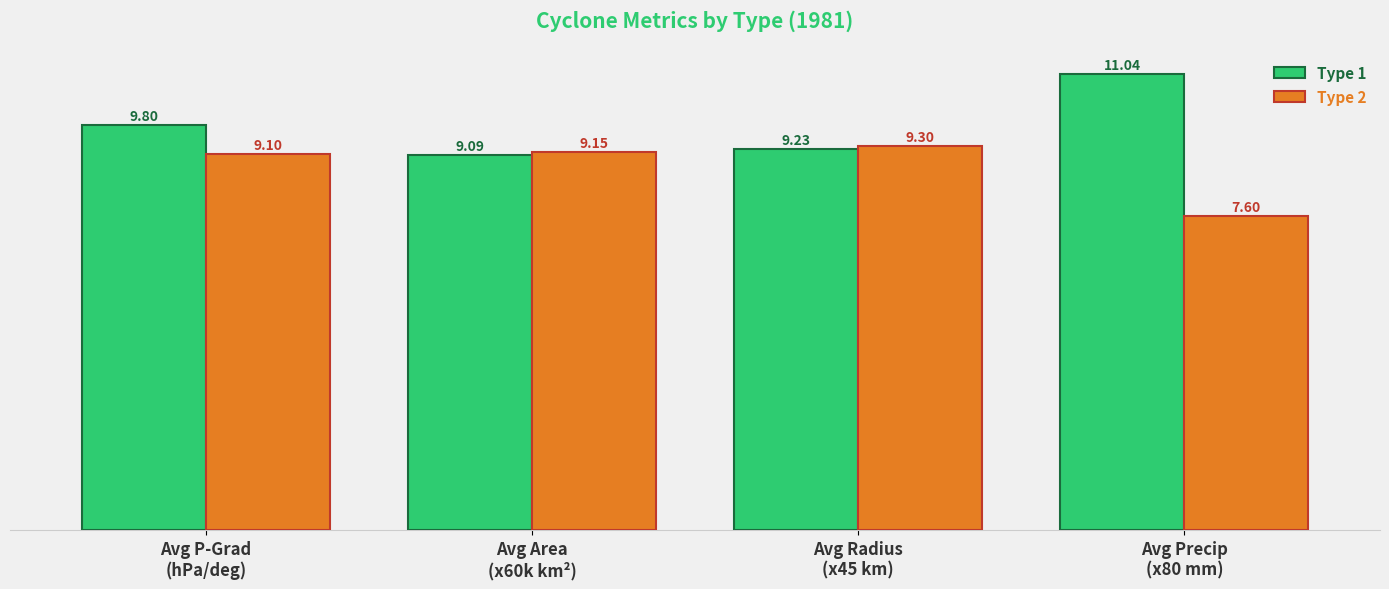

At Avg Area
(x60k km²), list the series in order from smallest to largest.

Type 1, Type 2